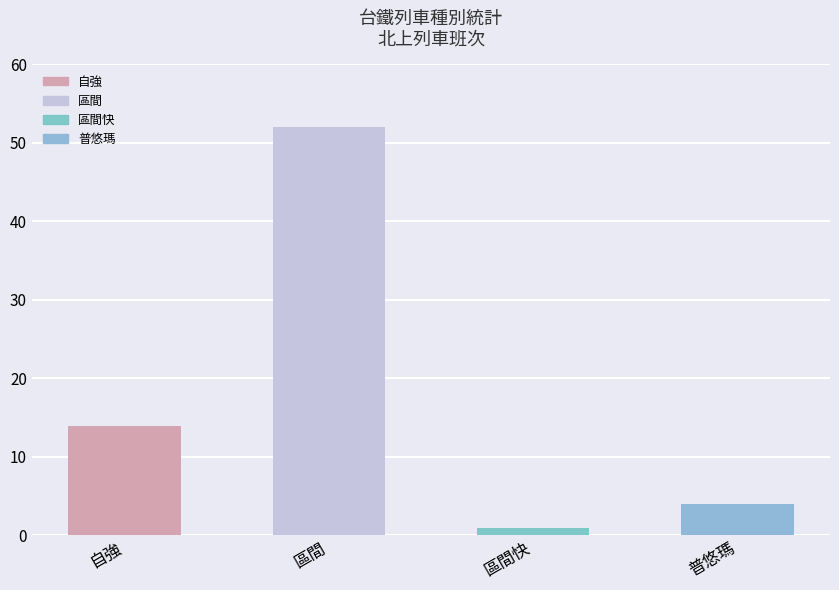

How many data points does each series have?

4